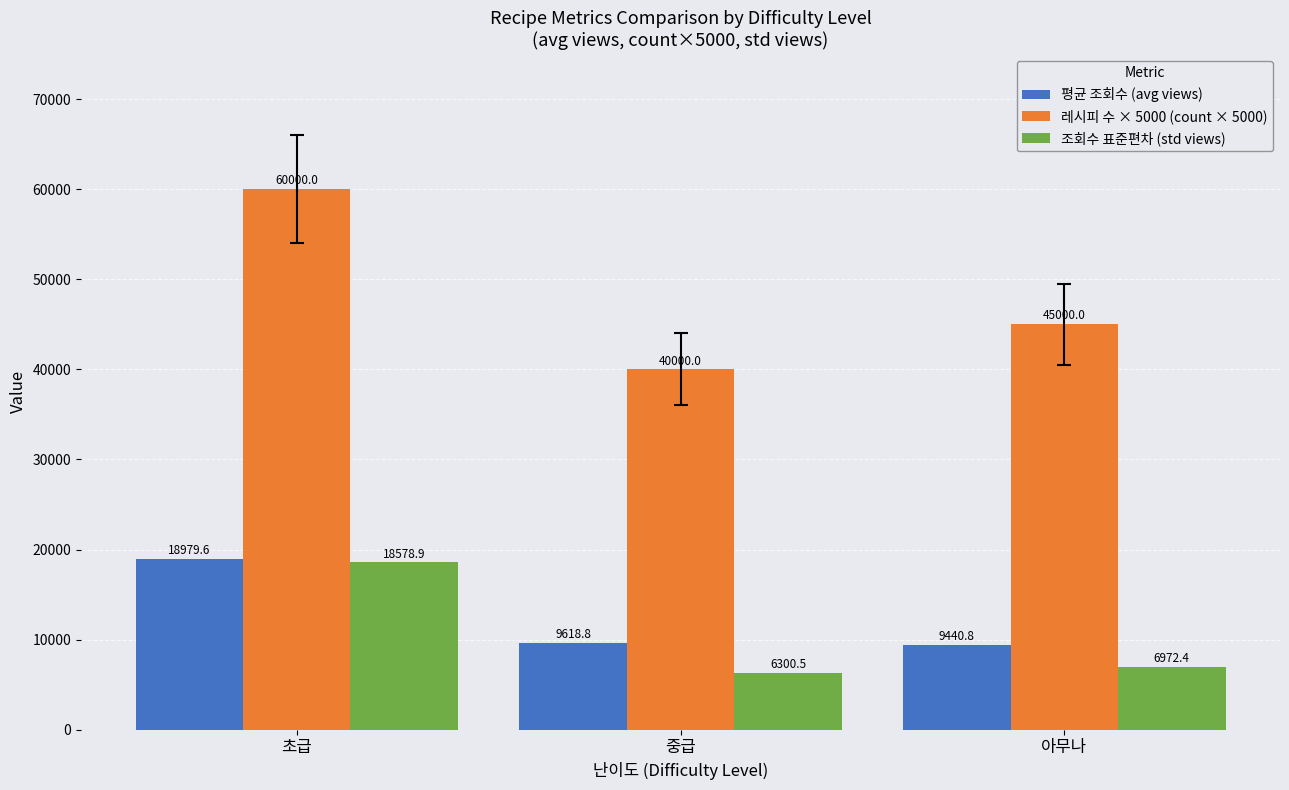

Rank the series by their maximum value, from highest to lowest.

레시피 수 × 5000 (count × 5000), 평균 조회수 (avg views), 조회수 표준편차 (std views)